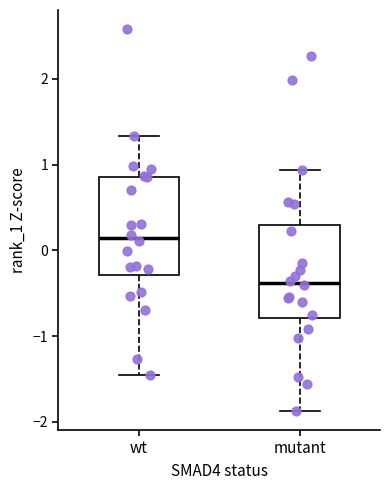

Reading left to right, read every box against the y-axis: the position of its median line, the range the box covers, and the ends of its whiskers. The values are not printed on the chart, so give them approximately, as read against the axis.

wt: median 0.1, box -0.3 to 0.9, whiskers -1.5 to 1.3
mutant: median -0.4, box -0.8 to 0.3, whiskers -1.9 to 0.9